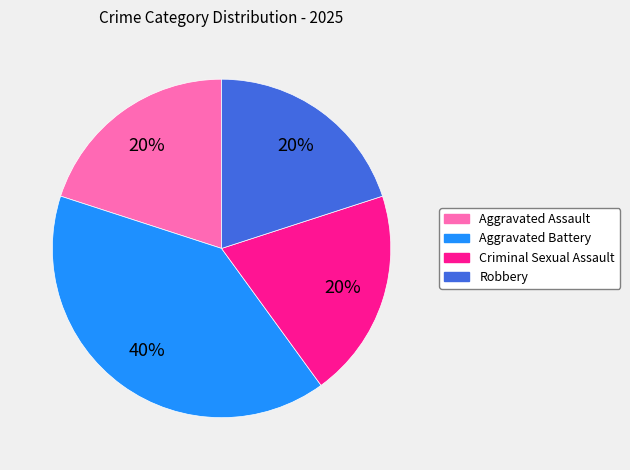

Does Criminal Sexual Assault account for over 50% of the chart?

No